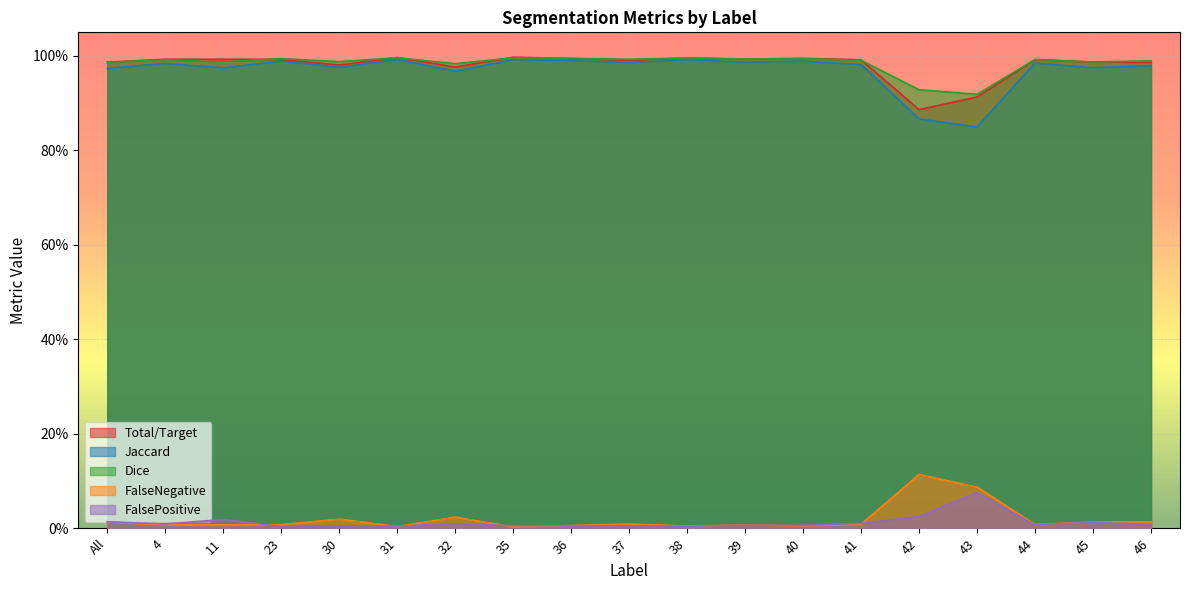

At which category is the sum across all series the highest?

35